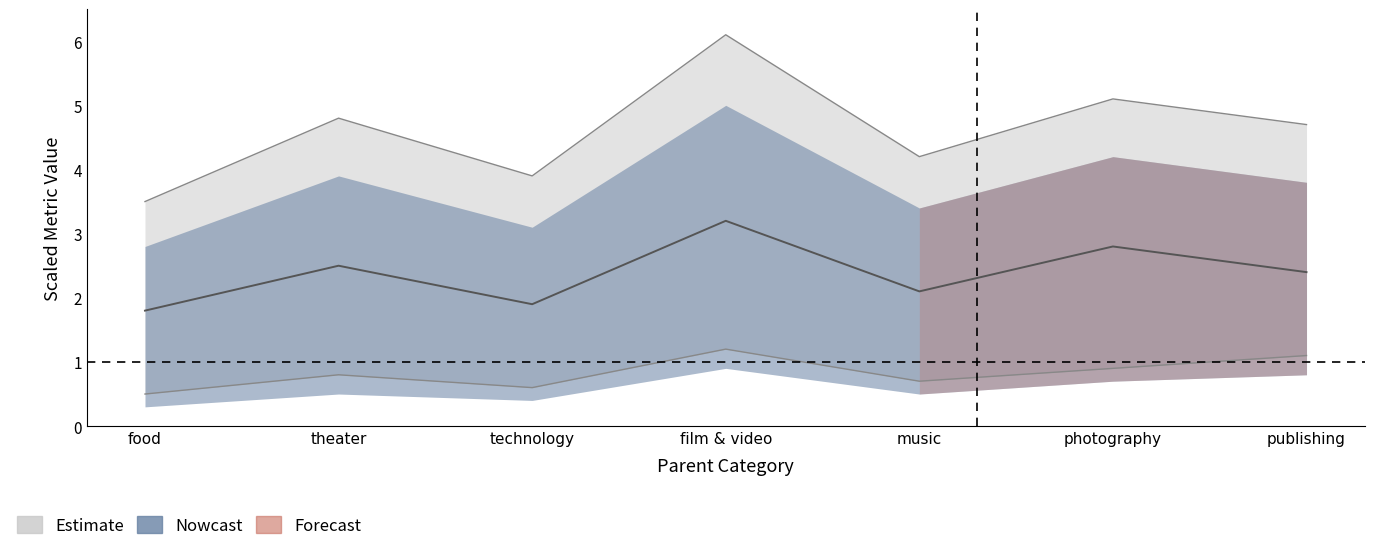

Count the avg_percent_funded_lower values in the range 0 to 1.

5